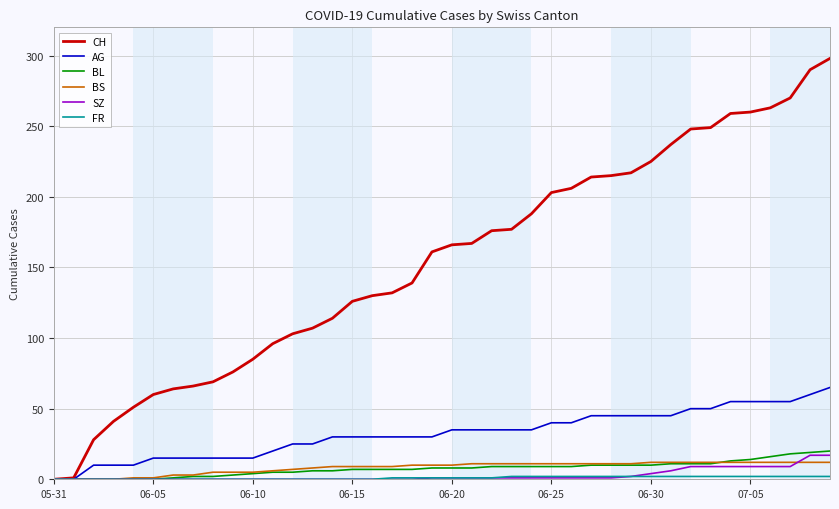

What is the difference between the maximum and minimum values in the SZ series?

17